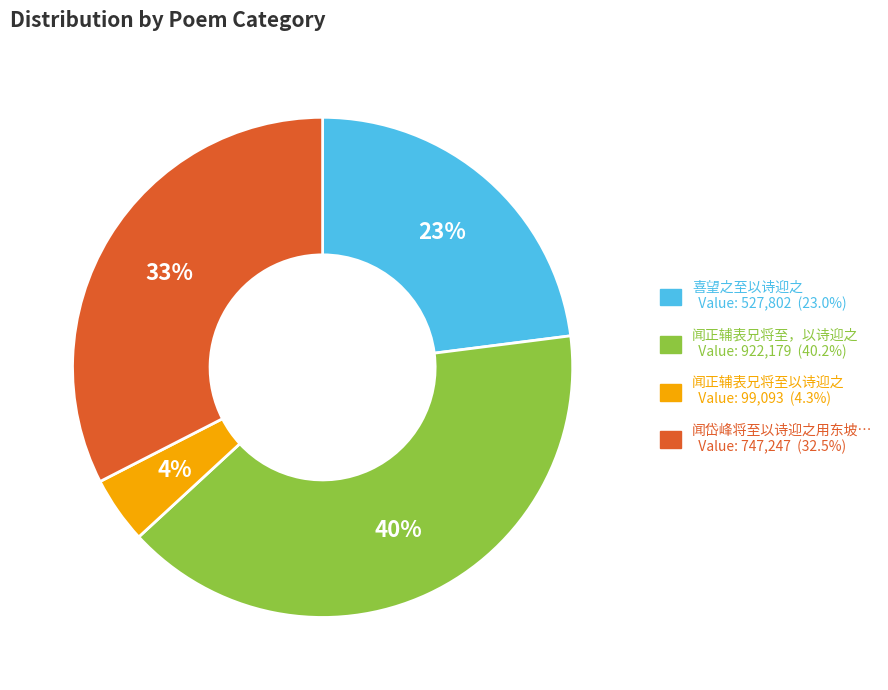

To the nearest percent, what is the average slice percentage?

25%